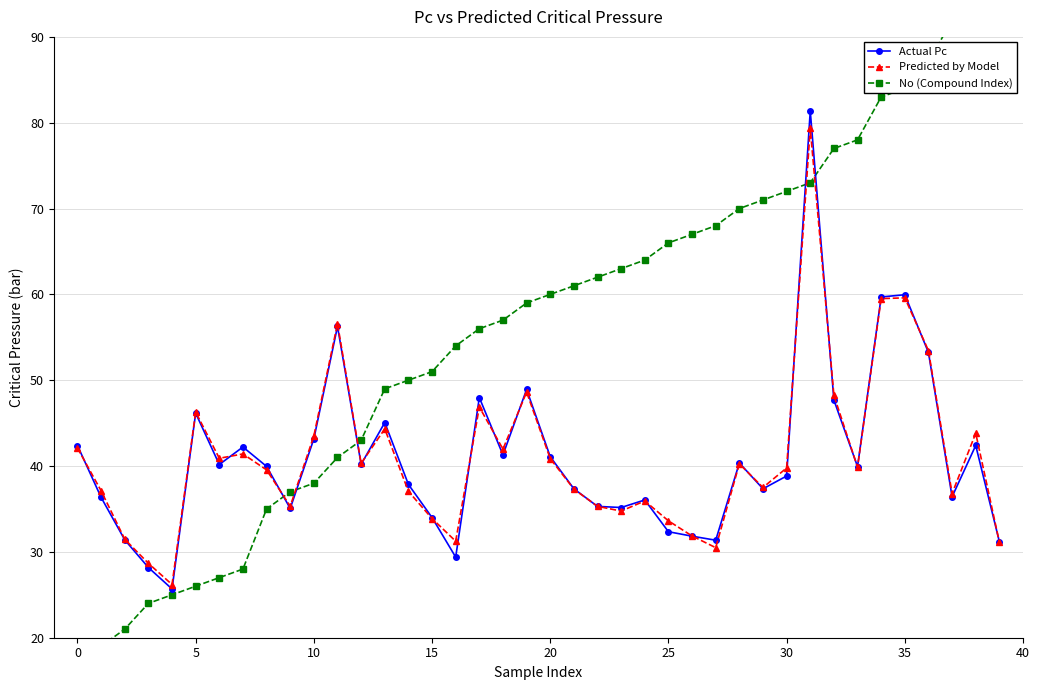

Which series ends up on top after the final intersection of Predicted by Model and No (Compound Index)?

No (Compound Index)